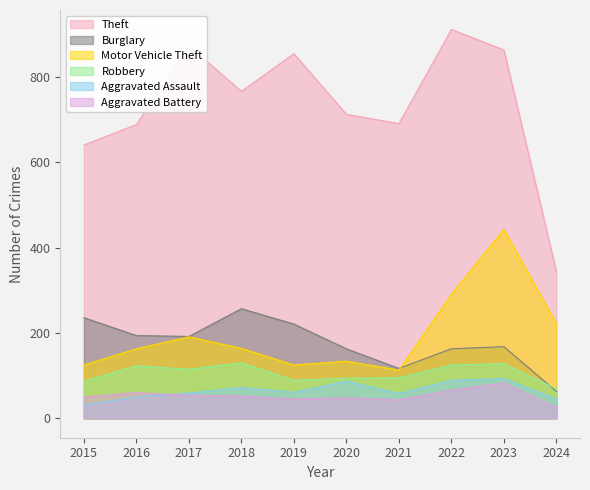

List the labels in order of Burglary value, smallest first.

2024, 2021, 2020, 2022, 2023, 2017, 2016, 2019, 2015, 2018